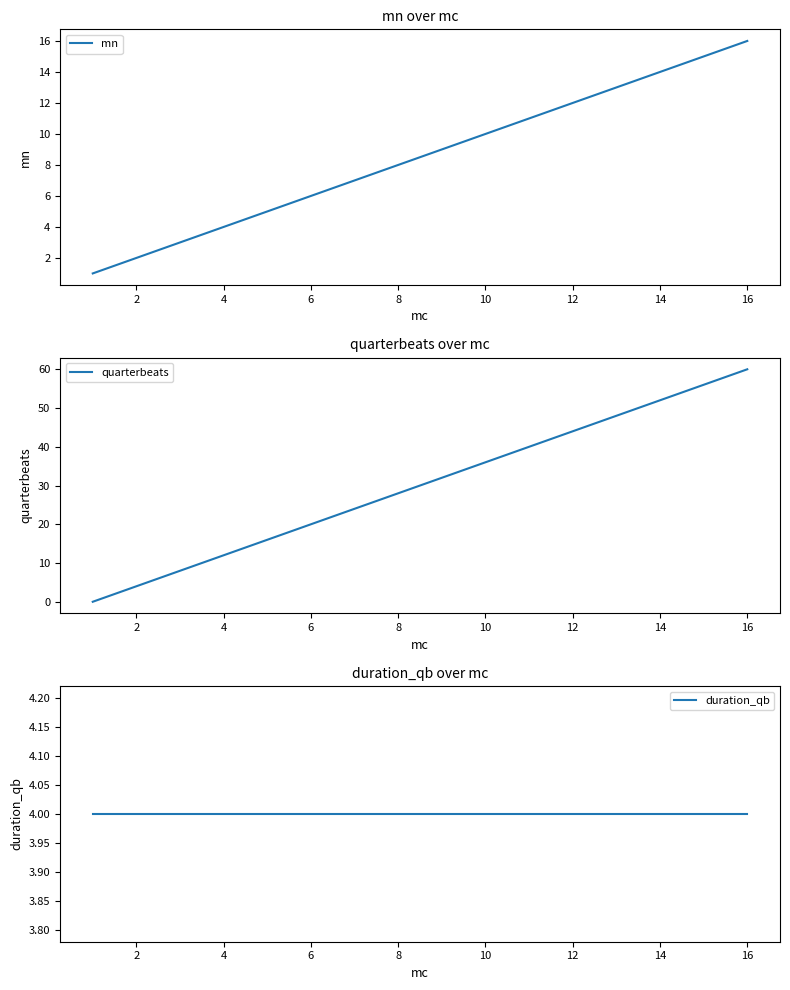

Does the chart have visible grid lines?

No